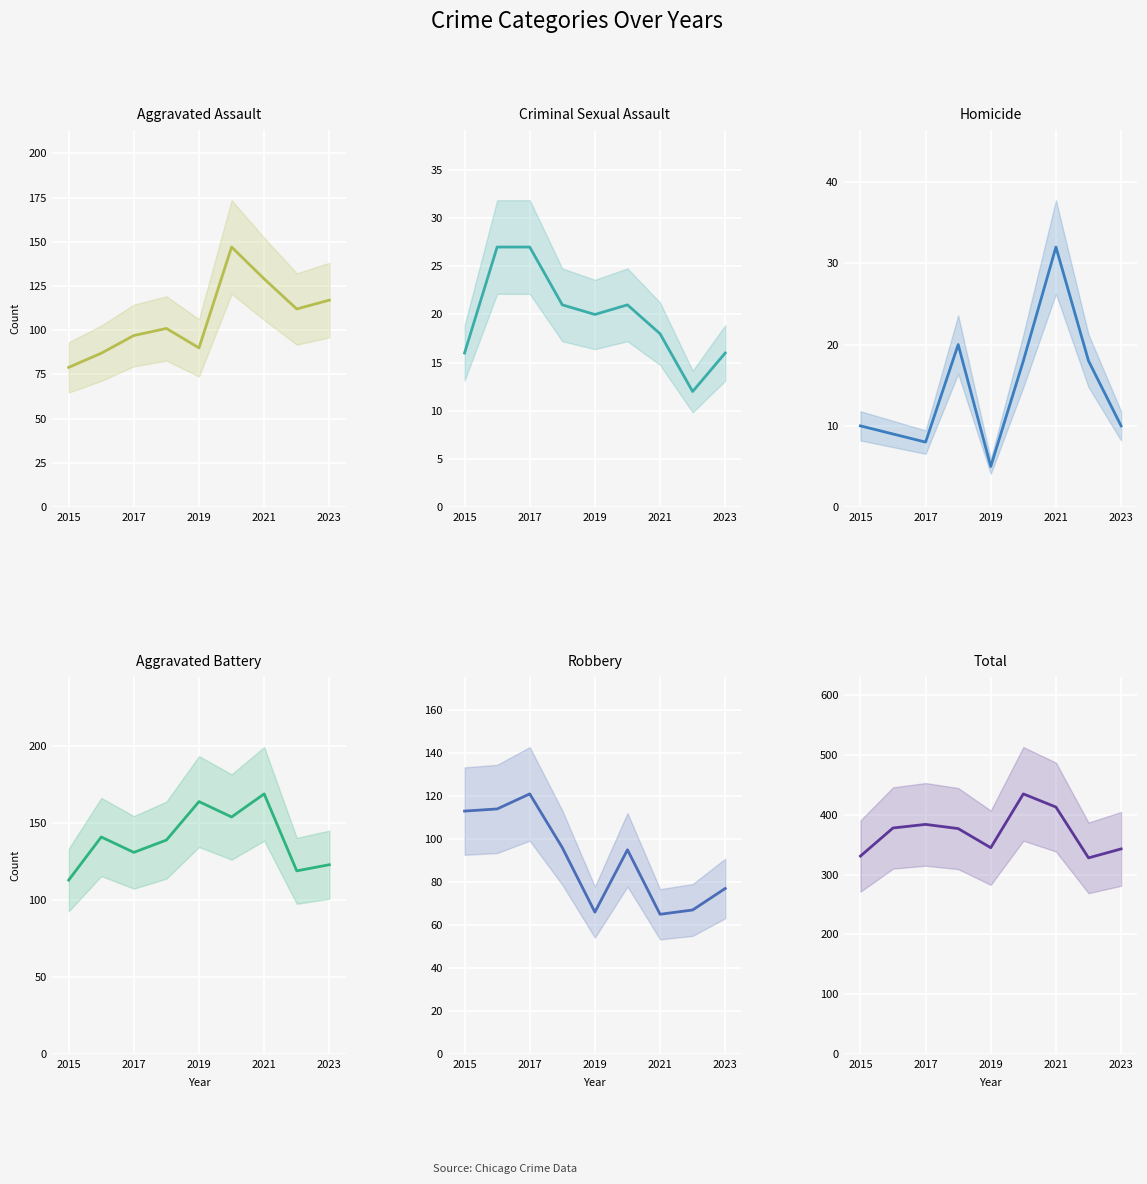

Is it true that Robbery equals 113 at 2015?

True